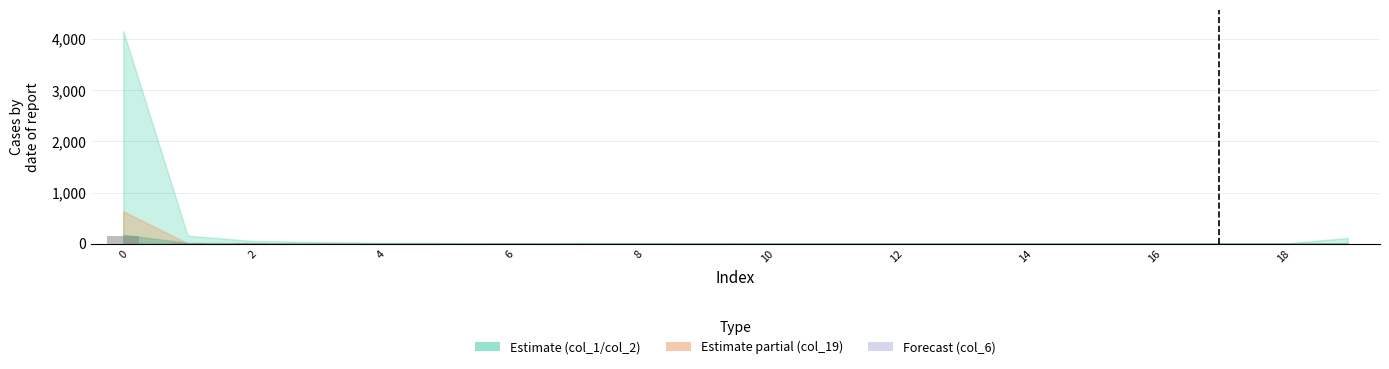

What is the sum of all values?

171